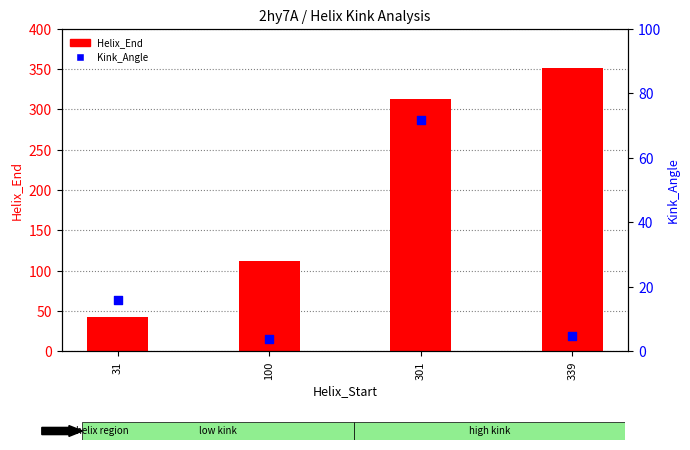

At how many categories does at least one series exceed 63?

3